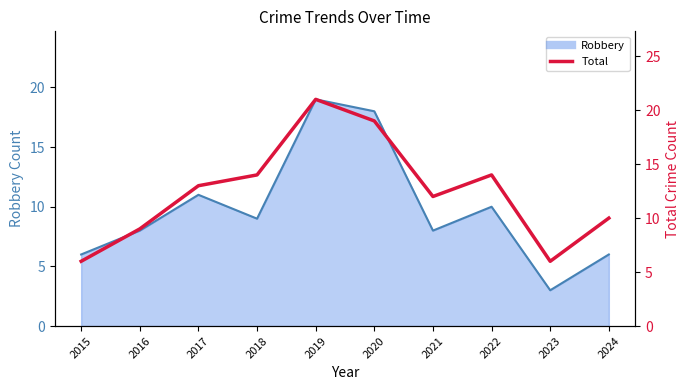

True or false: Robbery has a value of 4 at 2016.

False